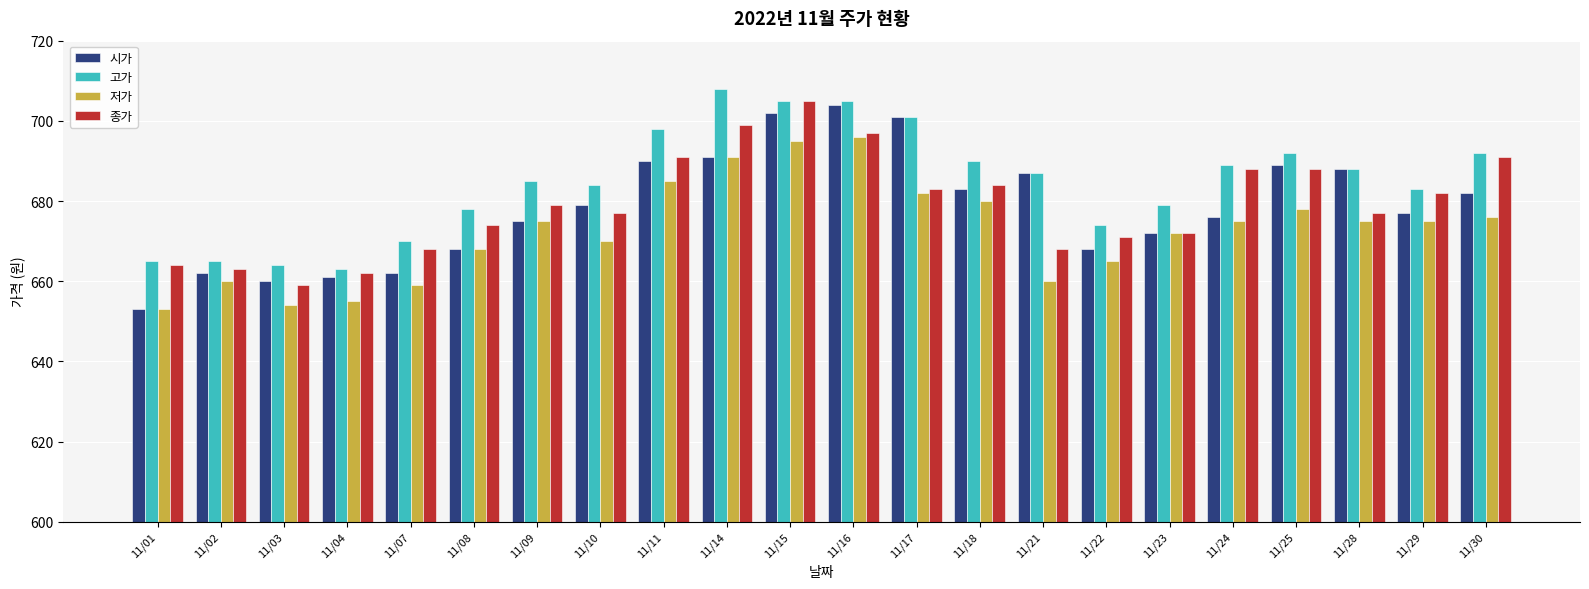

What is the difference between the maximum and minimum values in the 고가 series?

45